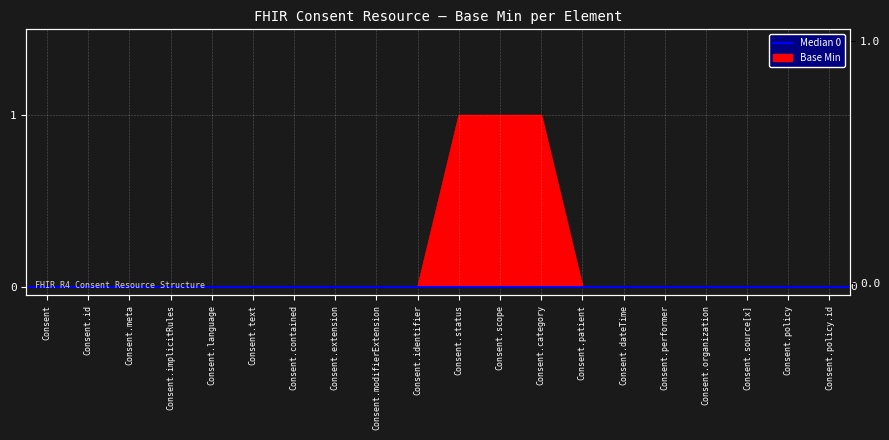

Count the number of values greater than 0.

3